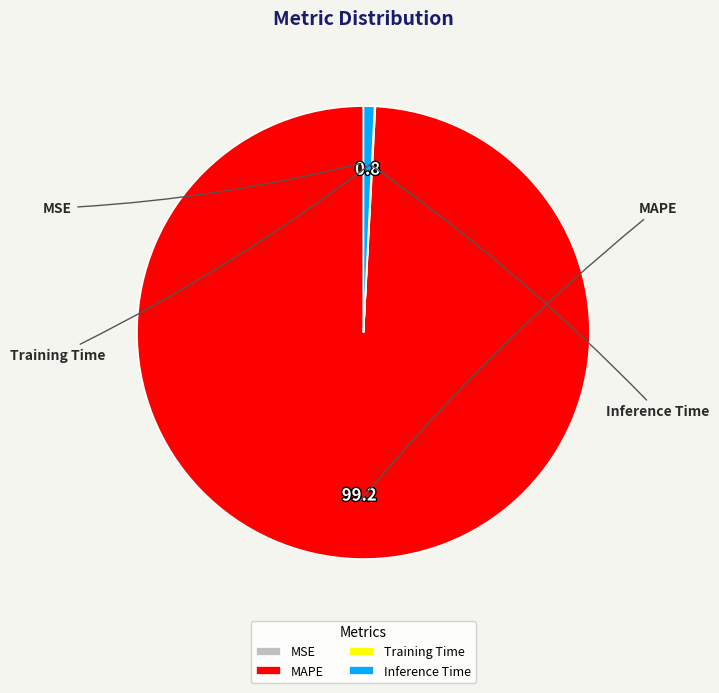

Rank the categories by value from highest to lowest.

MAPE, Inference Time, Training Time, MSE